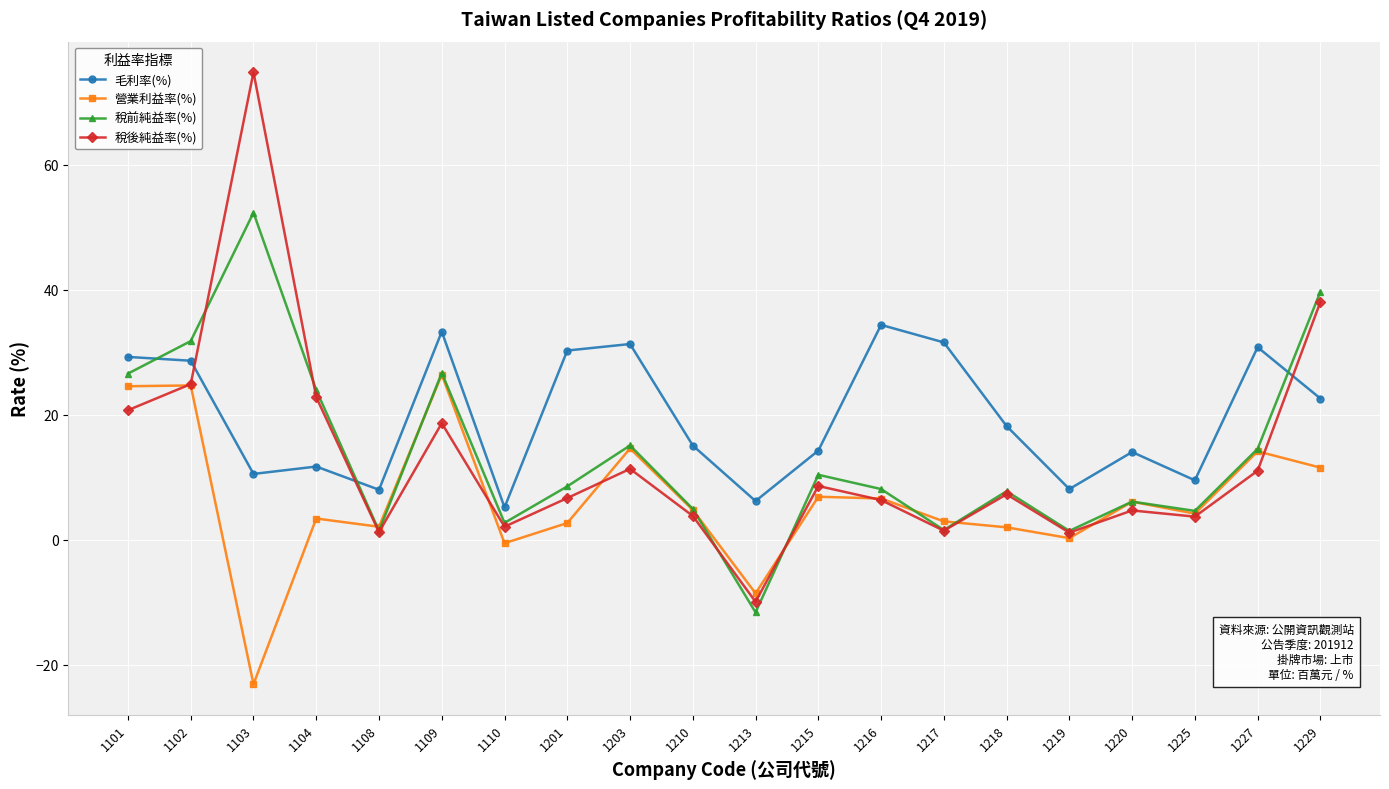

Rank the series by their maximum value, from lowest to highest.

營業利益率(%), 毛利率(%), 稅前純益率(%), 稅後純益率(%)